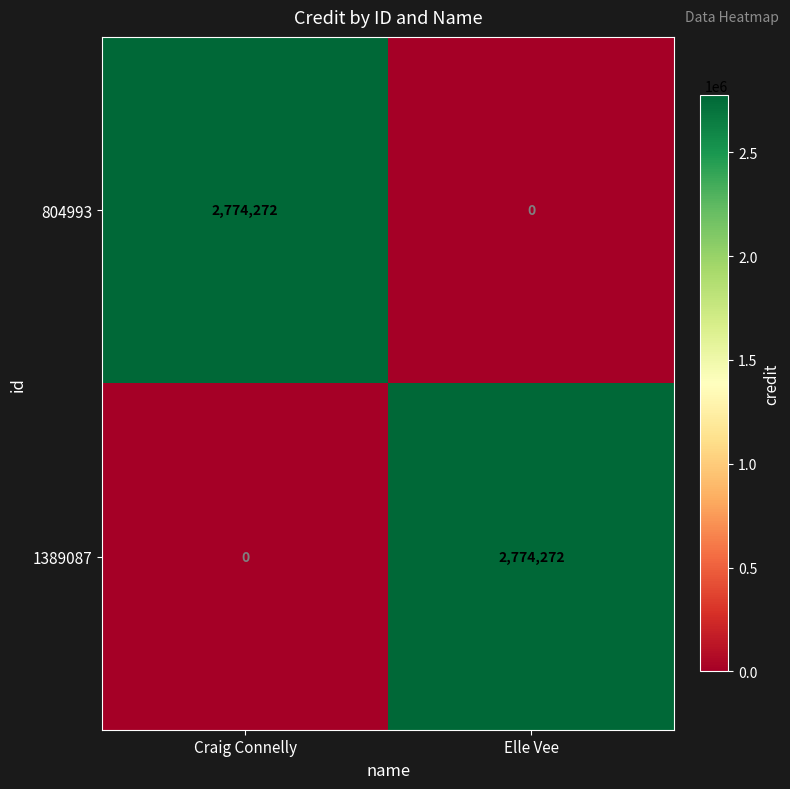

The value of 1389087 at Elle Vee is 850903. True or false?

False